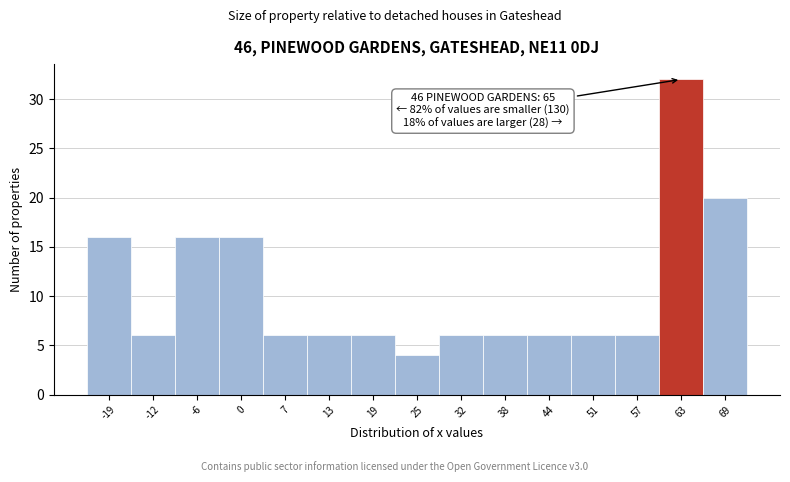

Which range on the x-axis has the tallest bar?

60 to 66